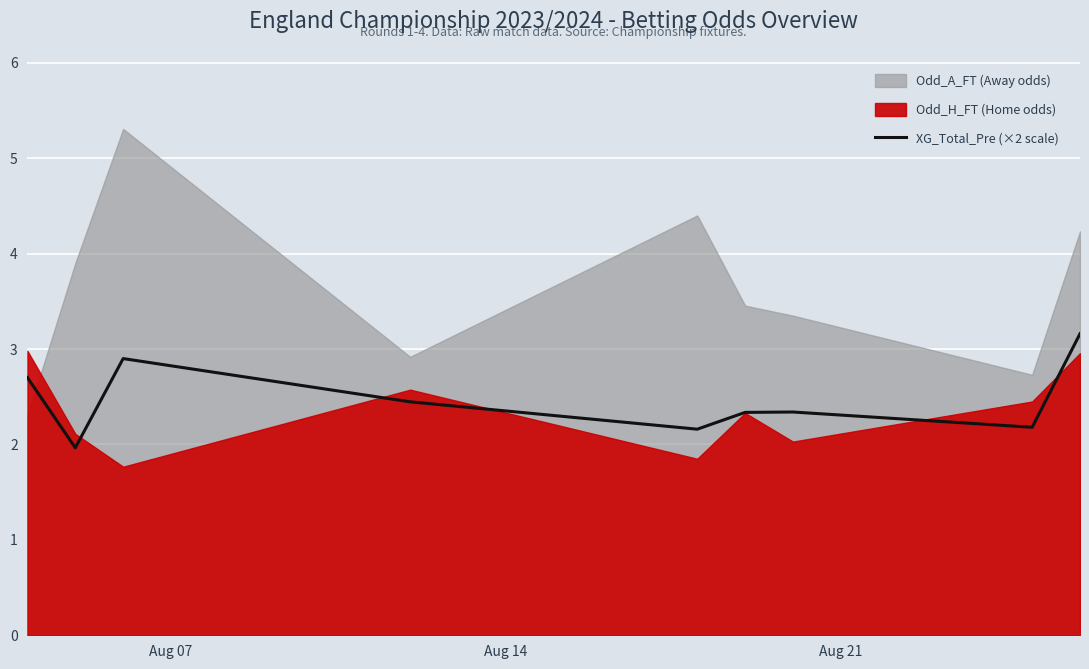

What is the maximum value for XG_Total_Pre (×2 scale)?

3.2